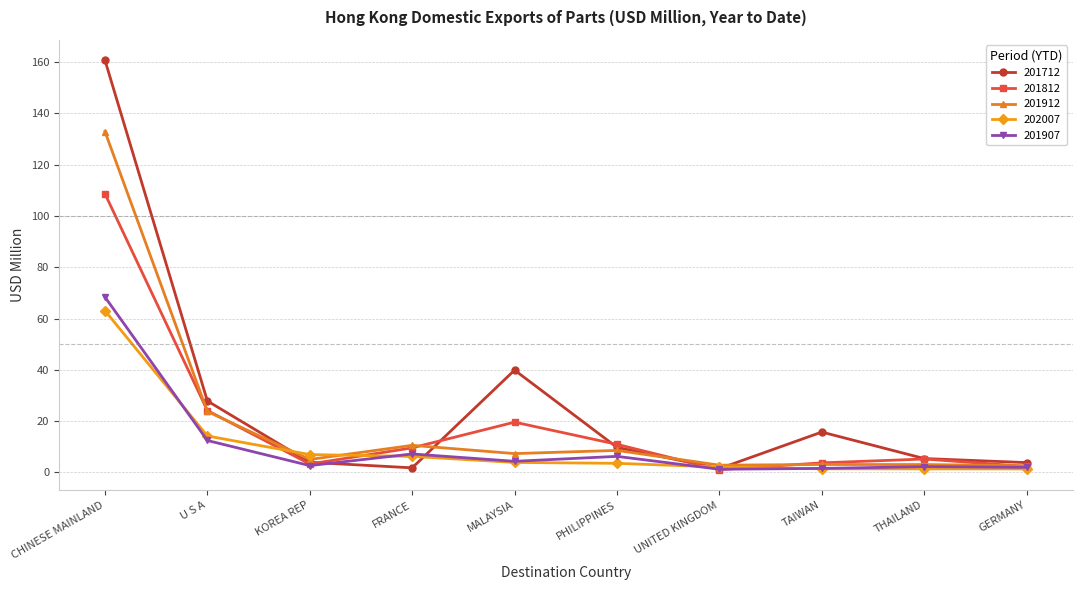

What is the minimum value shown in the chart?

1.0